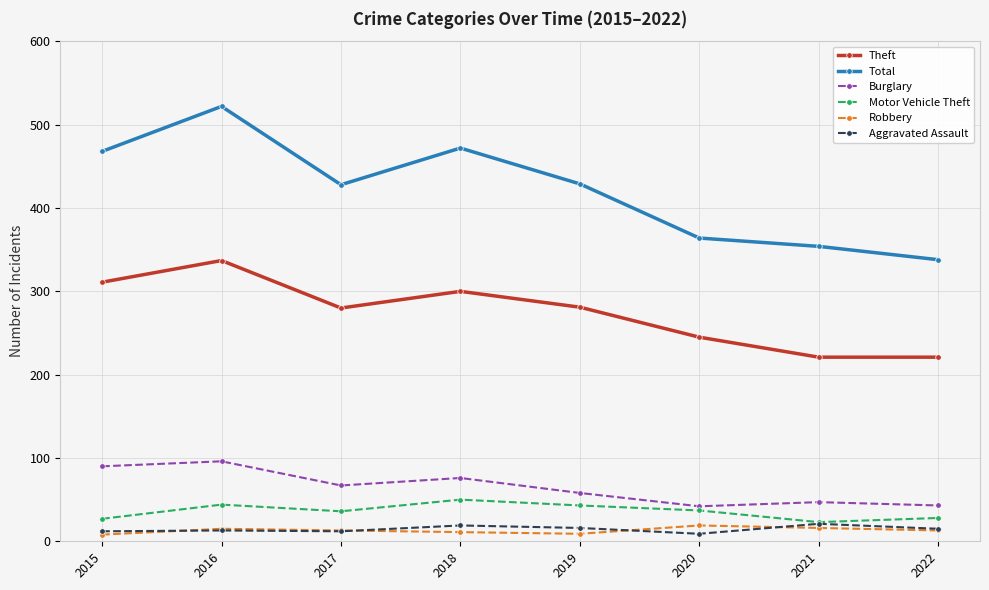

What is the difference between the second highest and second lowest values in the Burglary series?

47